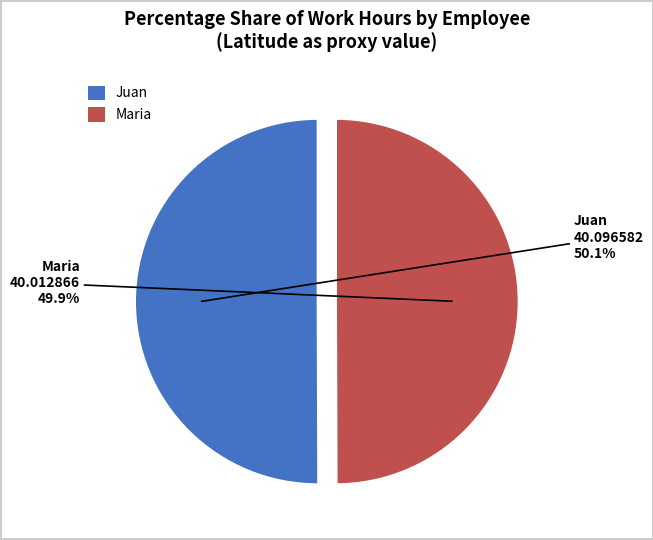

Is it true that Maria is 50% of the pie?

True